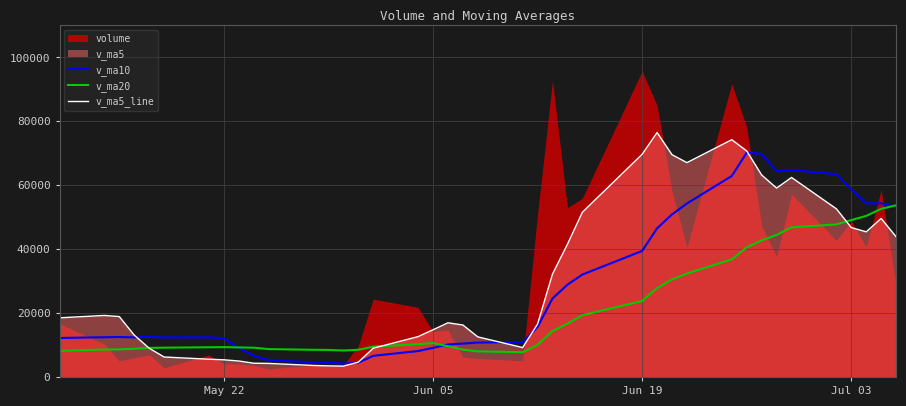

What is the maximum value for v_ma10?

70205.0